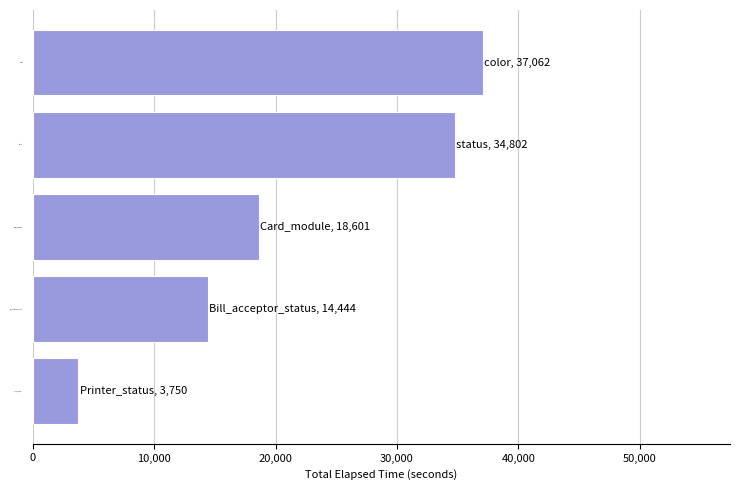

Where is the data nearest to the value 20406?

Card_module